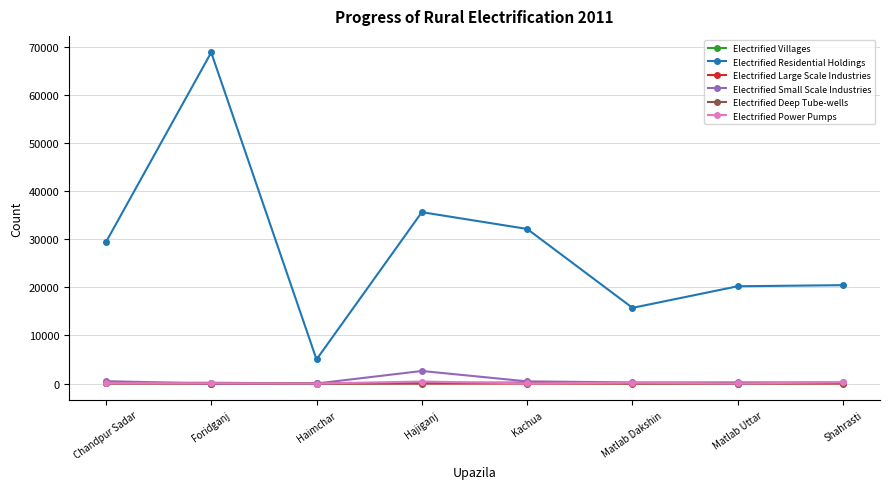

Where does the Electrified Villages series first go above 136?

Foridganj